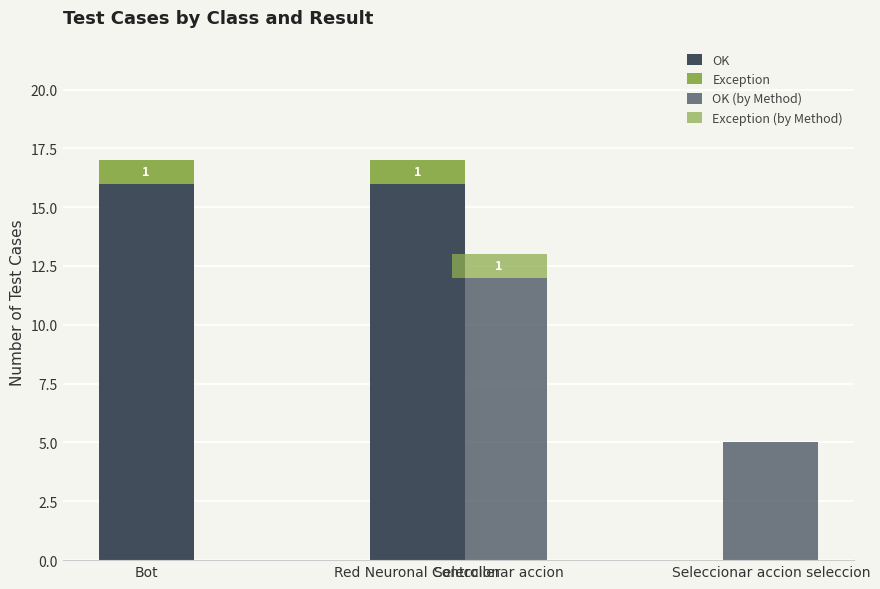

Reading left to right, transcribe all the data shown in this chart.

OK: 16	16
Exception: 1	1
OK (by Method): 12	5
Exception (by Method): 1	0